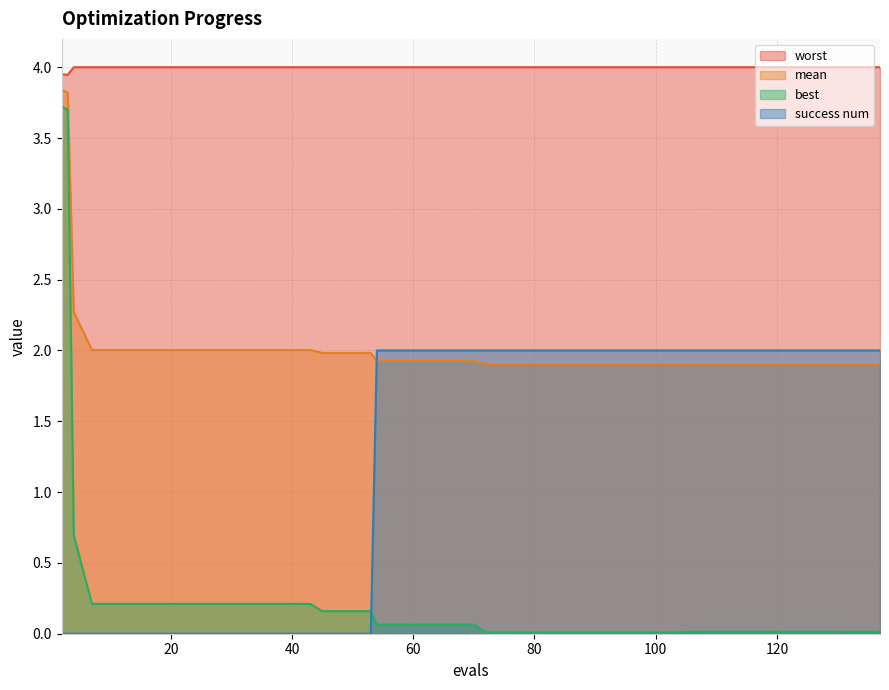

True or false: worst and mean intersect in this chart.

False